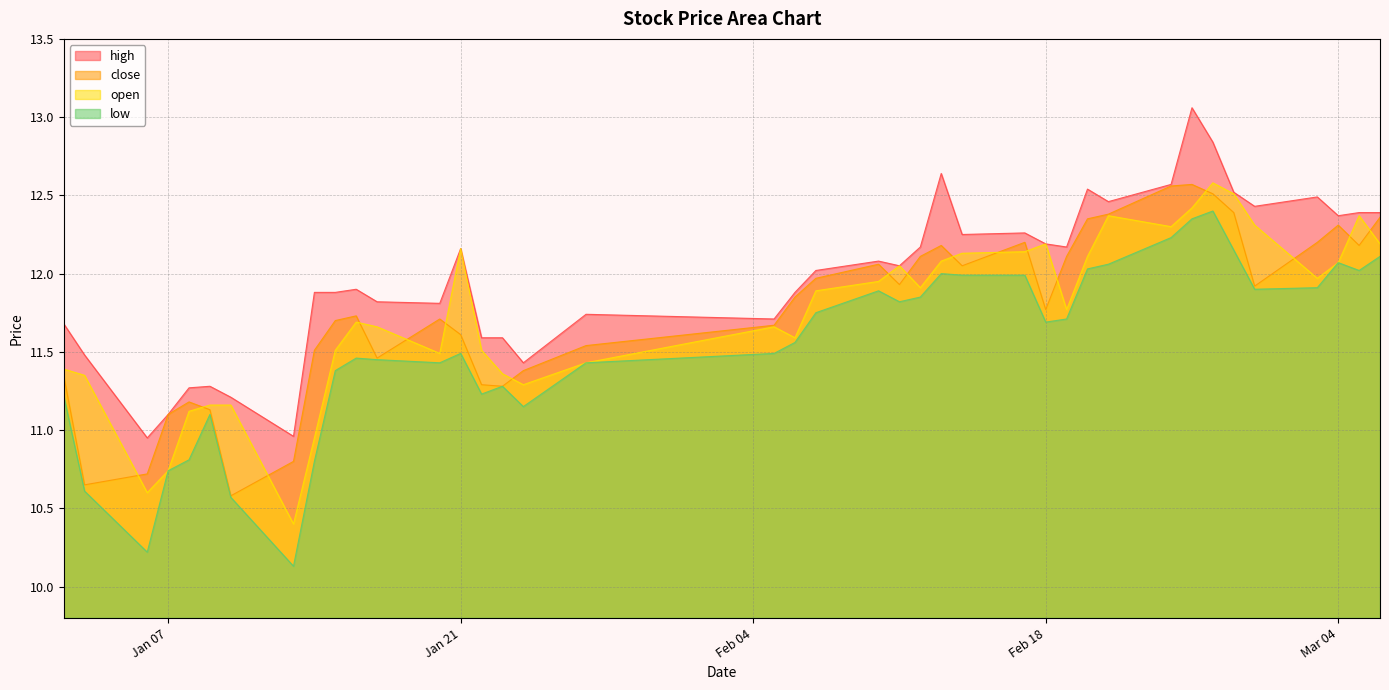

Which series has the widest spread of values?

low